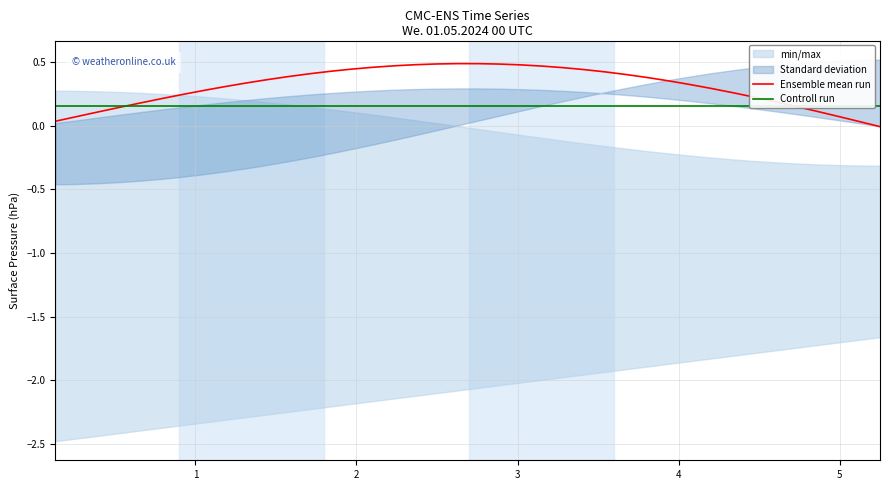

Which series has the largest total across all categories?

Ensemble mean run